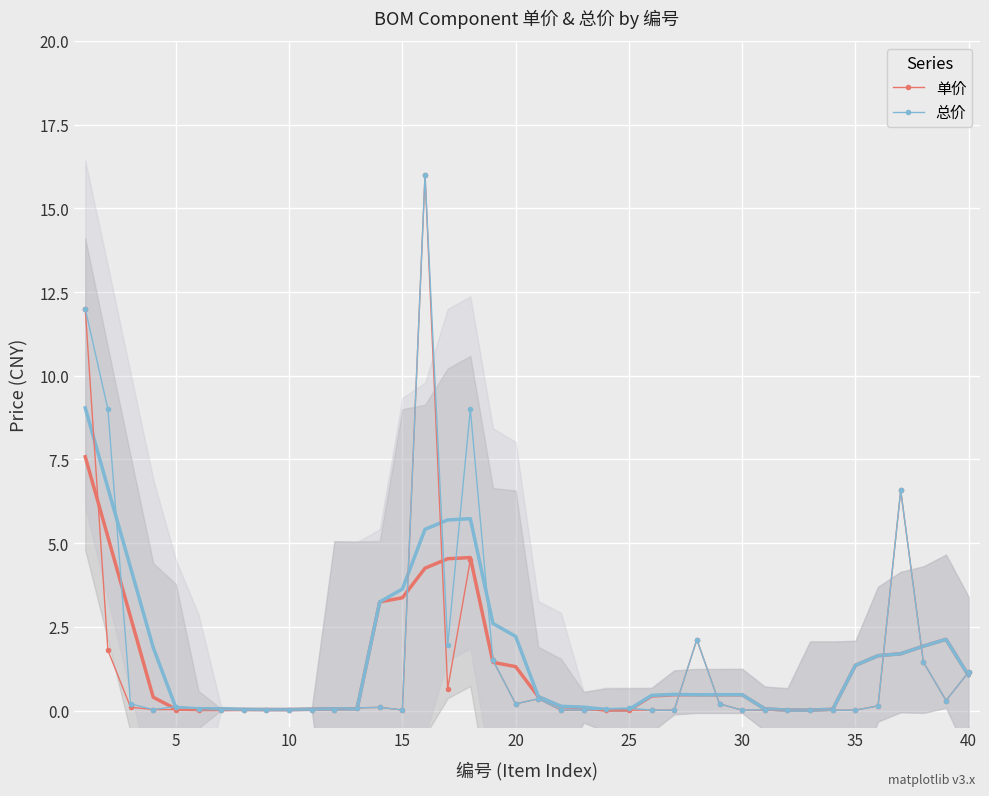

What is the maximum value shown in the chart?

16.0